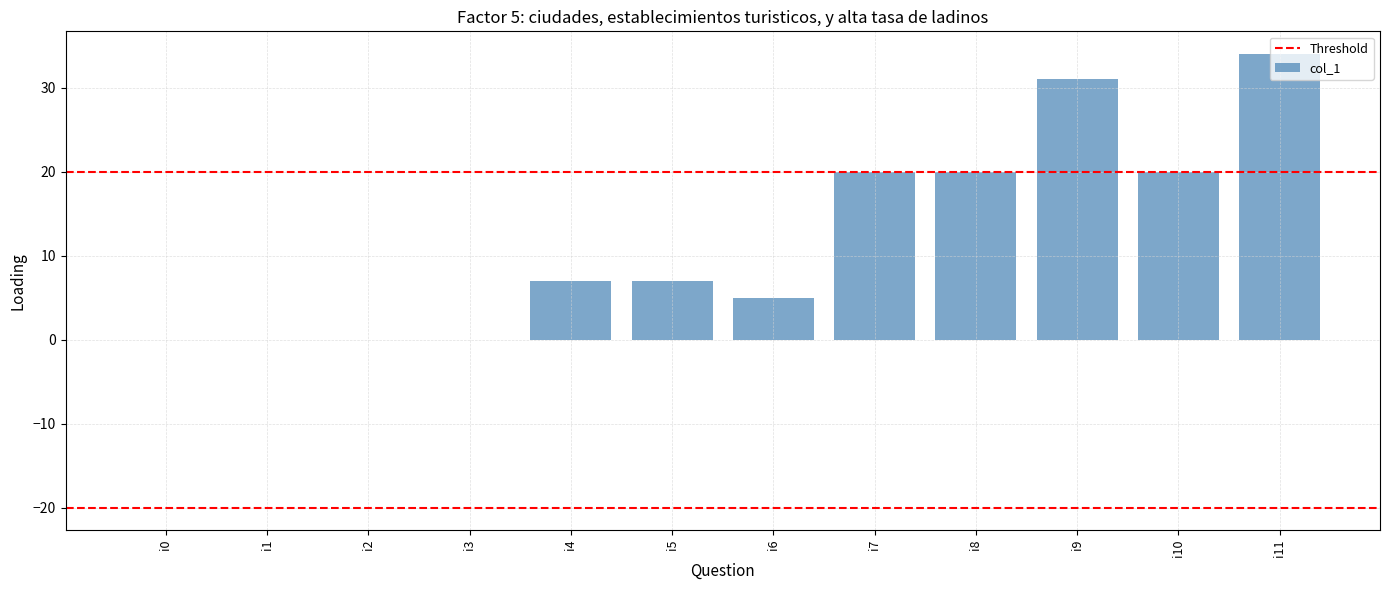

Does the chart contain stacked bars?

No